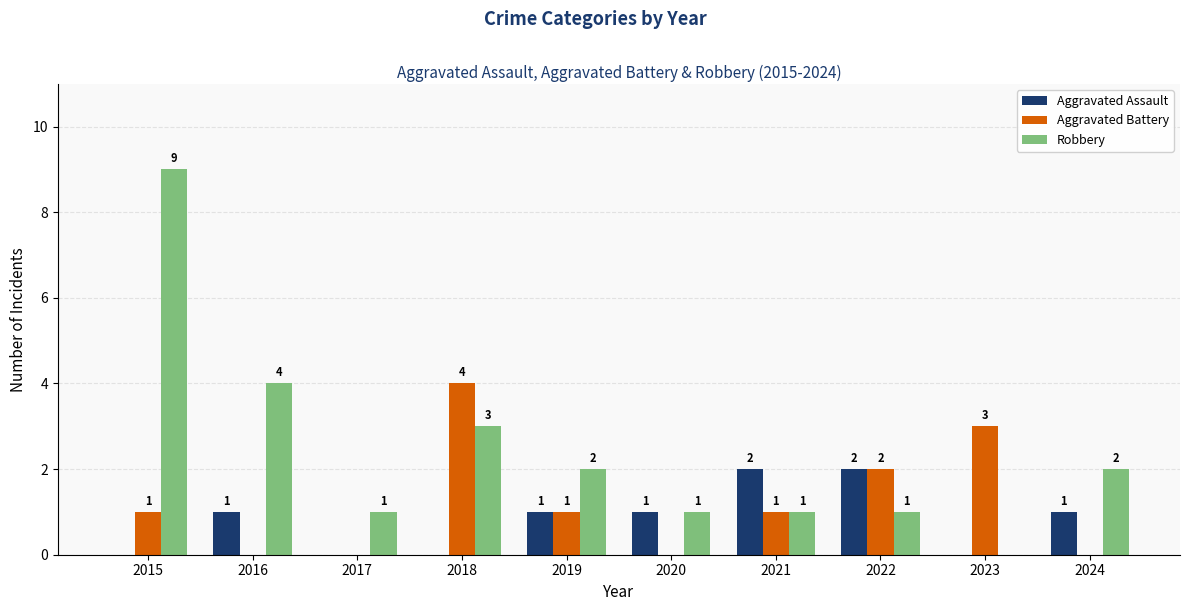

Reading right to left, list all the values displayed in this chart.

Aggravated Assault: 1	0	2	2	1	1	0	0	1	0
Aggravated Battery: 0	3	2	1	0	1	4	0	0	1
Robbery: 2	0	1	1	1	2	3	1	4	9